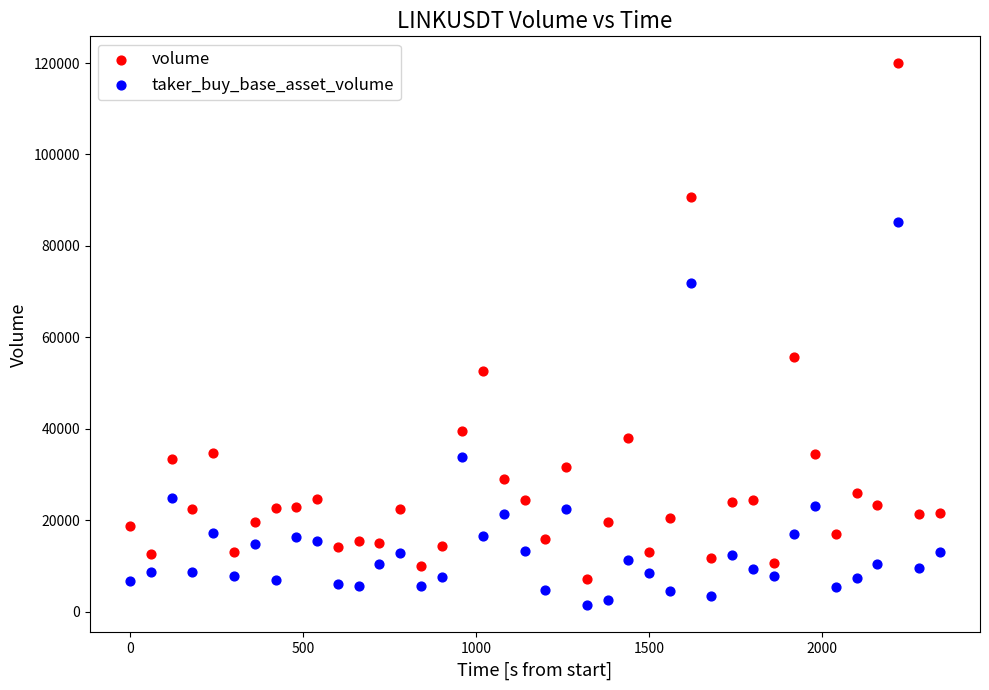

In the taker_buy_base_asset_volume series, what Y value is closest to 43277?

33882.3